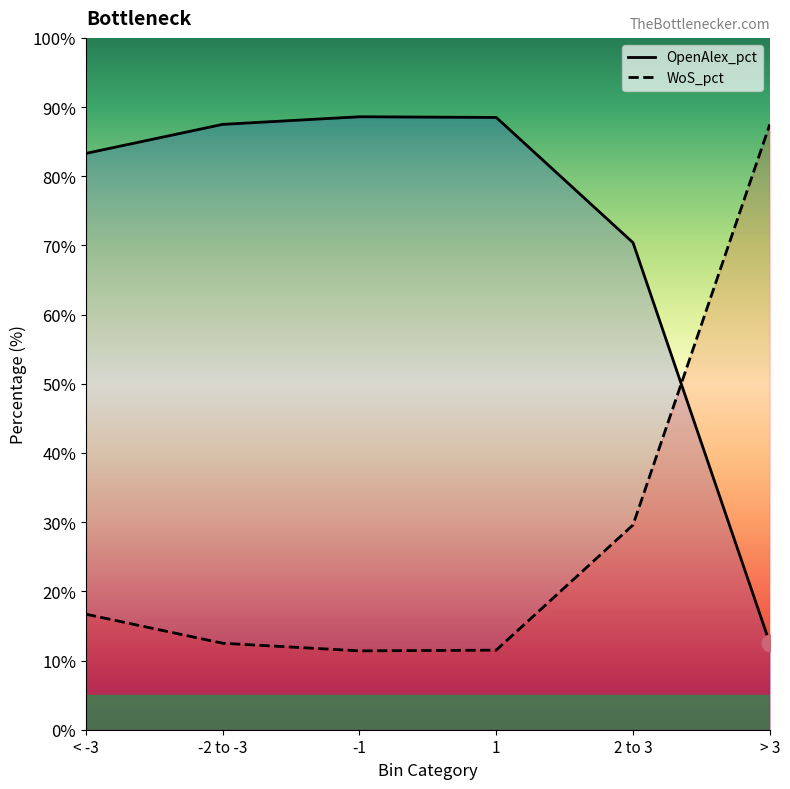

What is the difference between the maximum and minimum values in the OpenAlex_pct series?

76.1